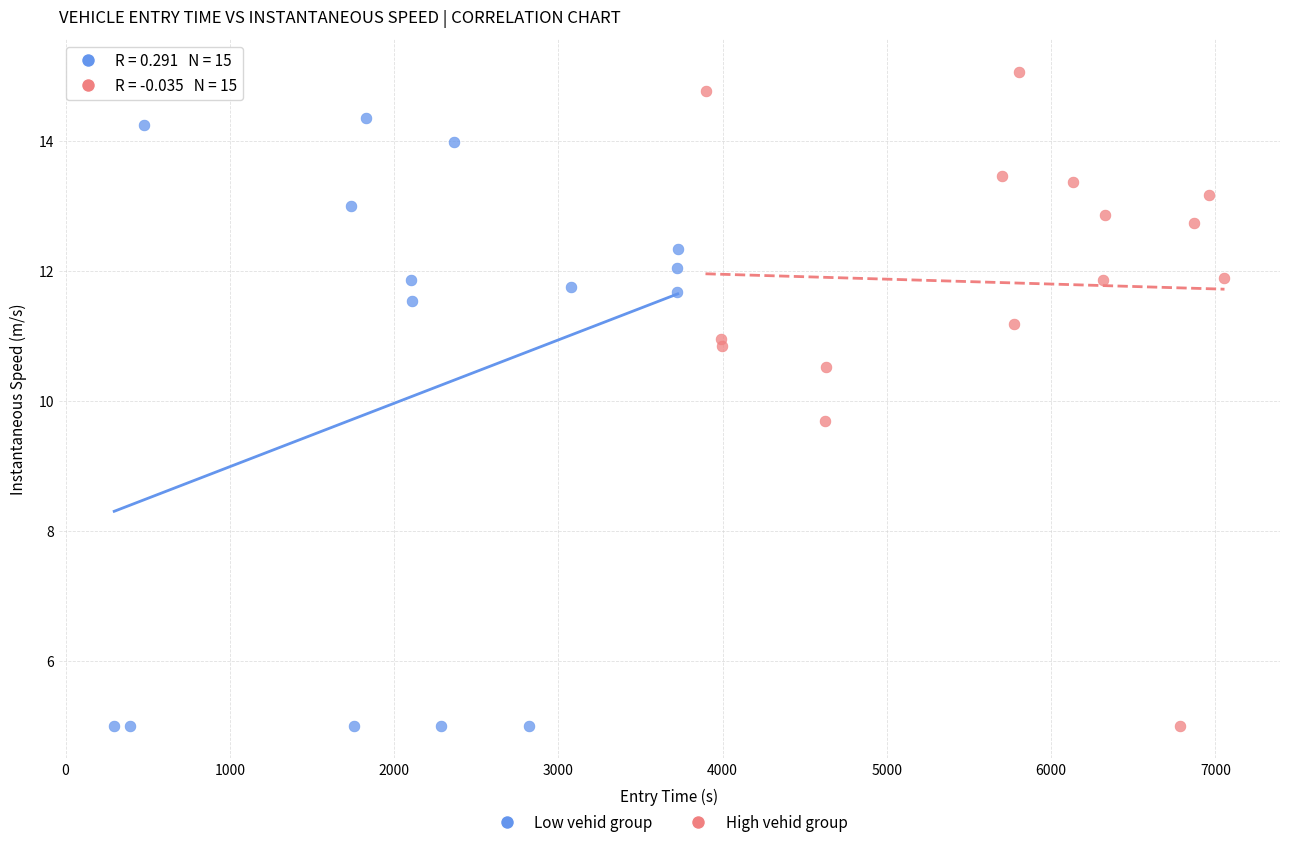

Which series contains the highest Y value?

High vehid group